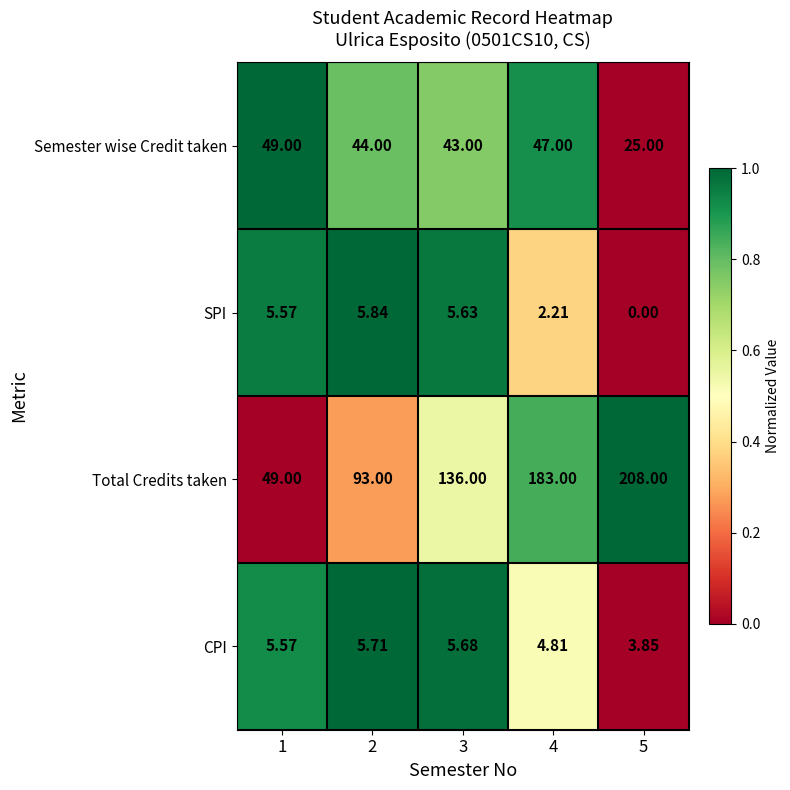

Which series has the largest total across all categories?

Total Credits taken